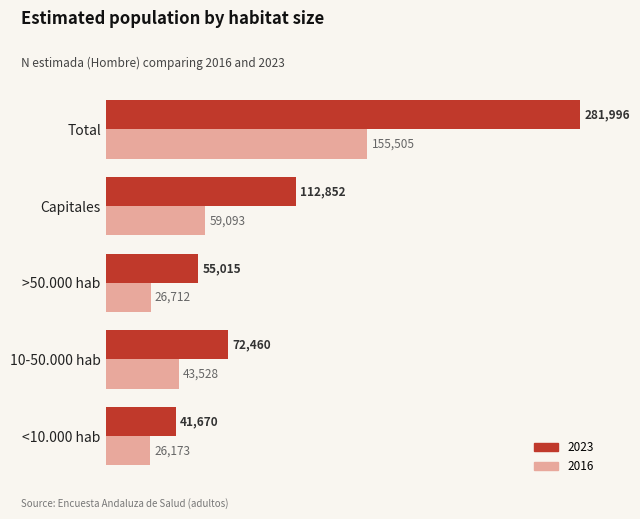

What is the sum of all 2016 values?

311011